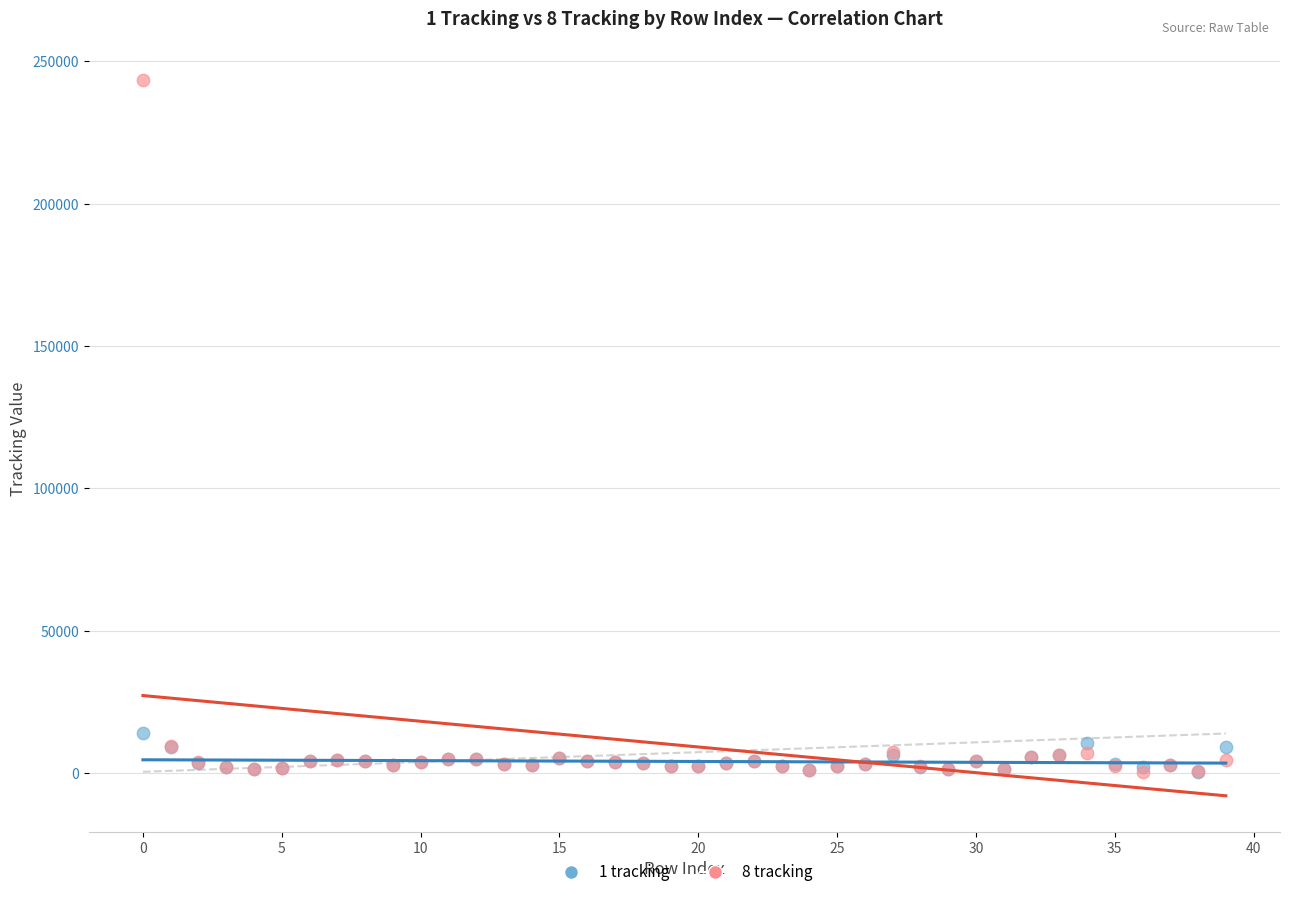

Across all series, what Y value is closest to 121979?

13838